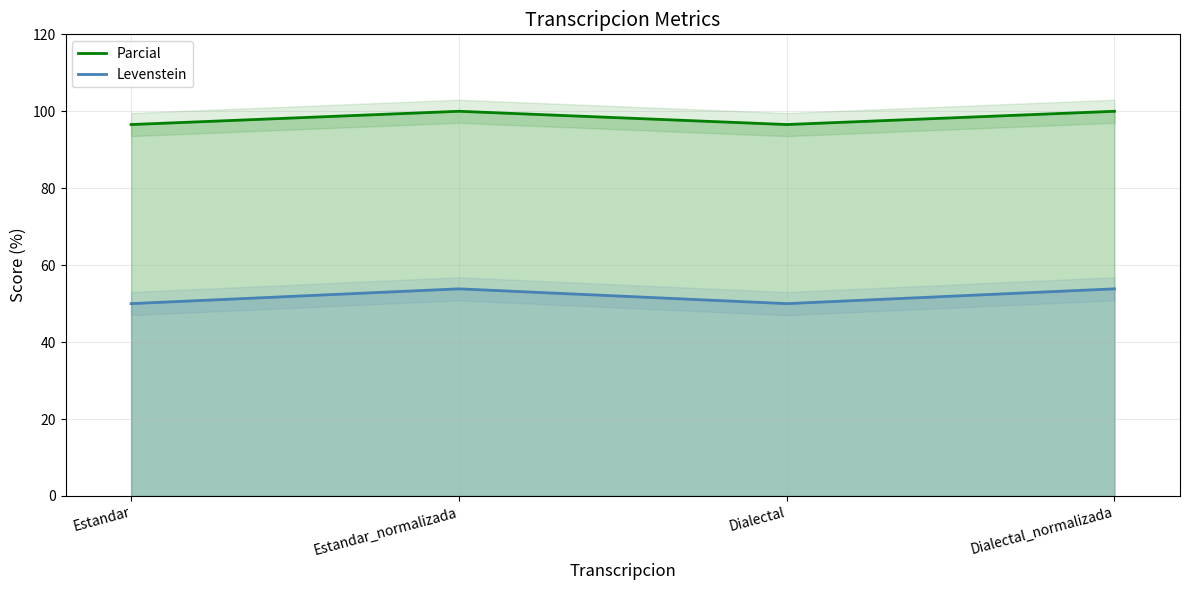

How many Parcial values are between 96 and 100?

4